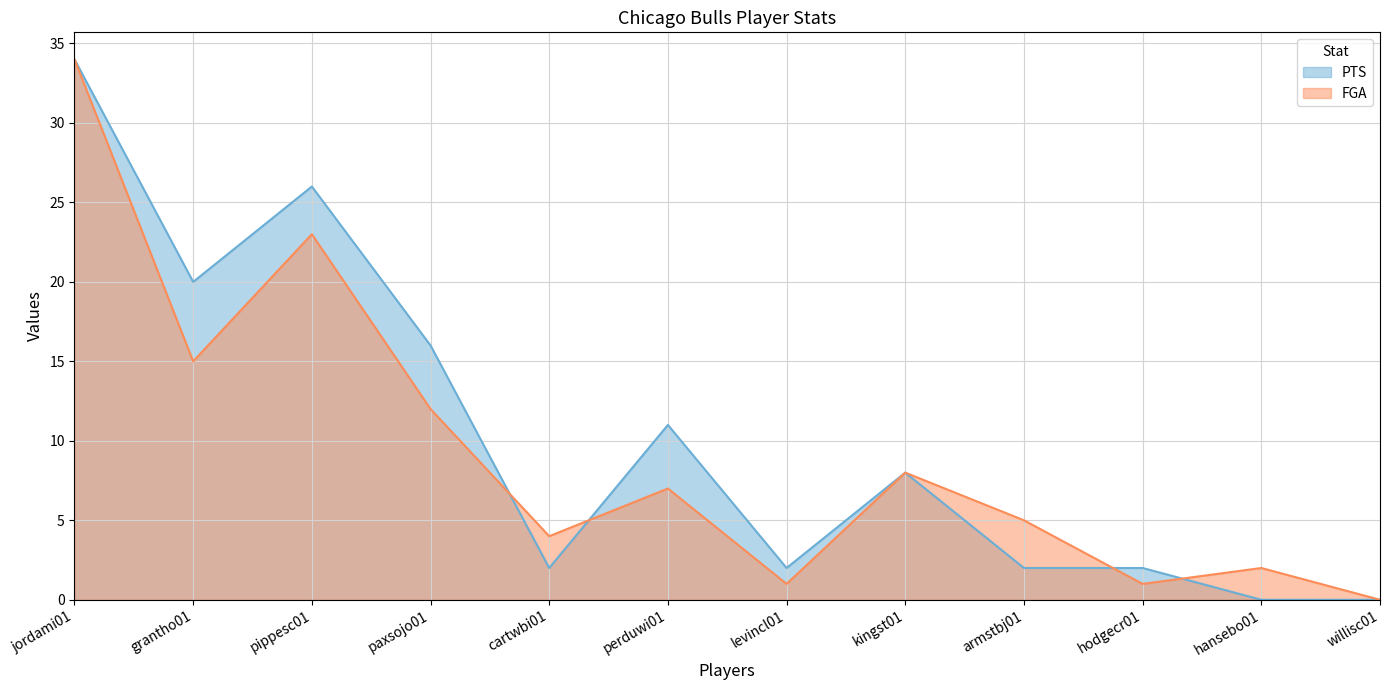

Does the chart display data point markers on the line(s)?

No